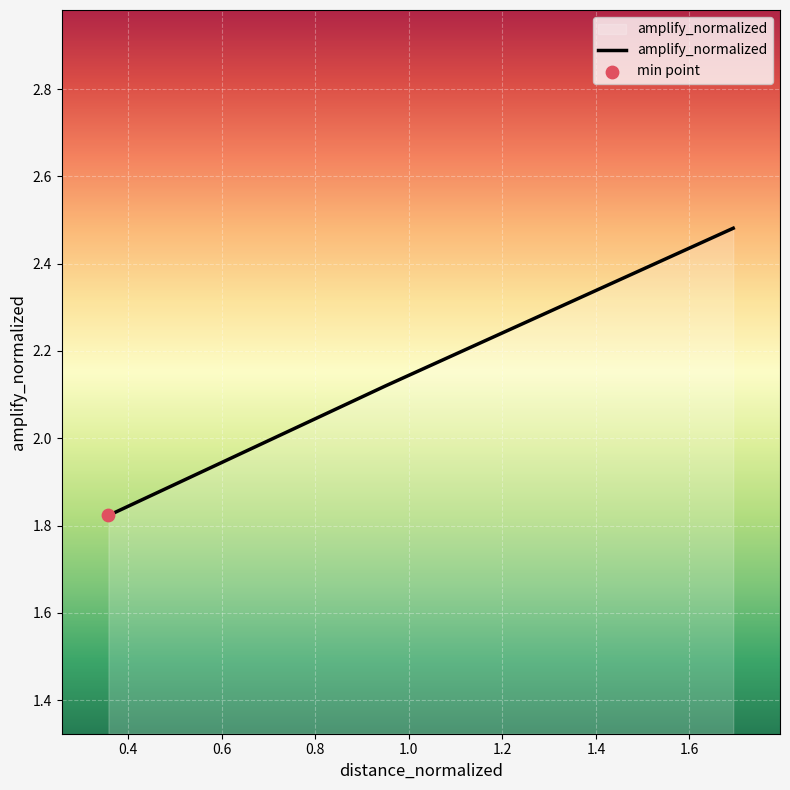

What is the sum of all values?

6.4